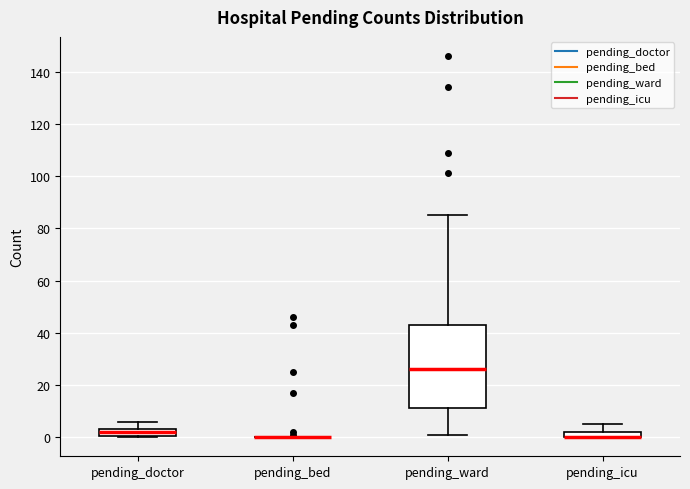

Comparing the boxes themselves (not the whiskers), which one is the tallest?

pending_ward